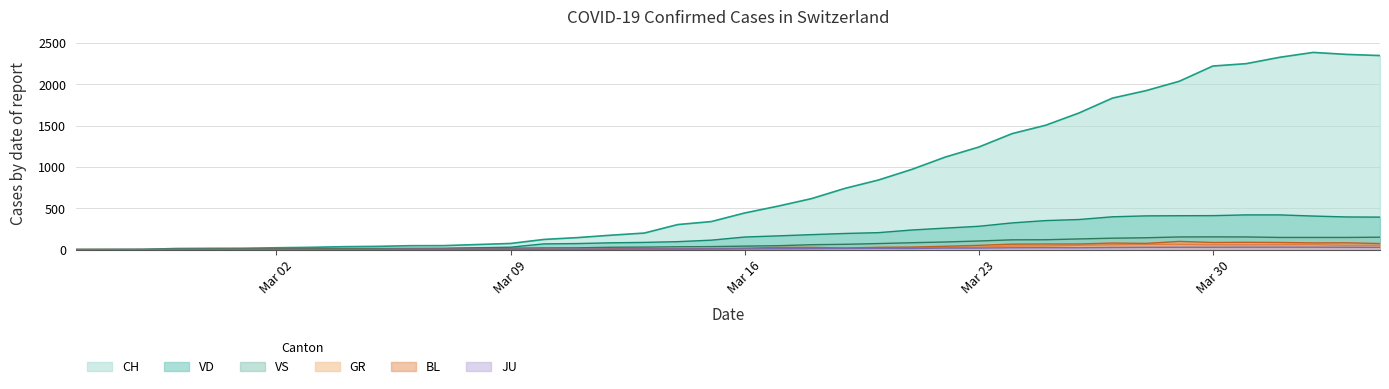

How many lines are shown in the chart?

6